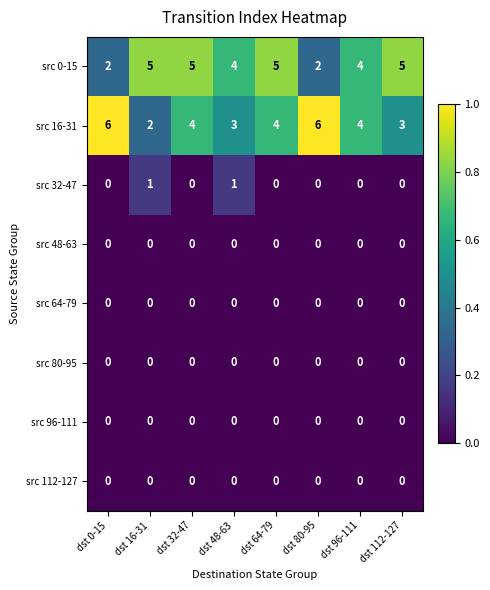

True or false: src 16-31 has a value of 4 at dst 64-79.

True